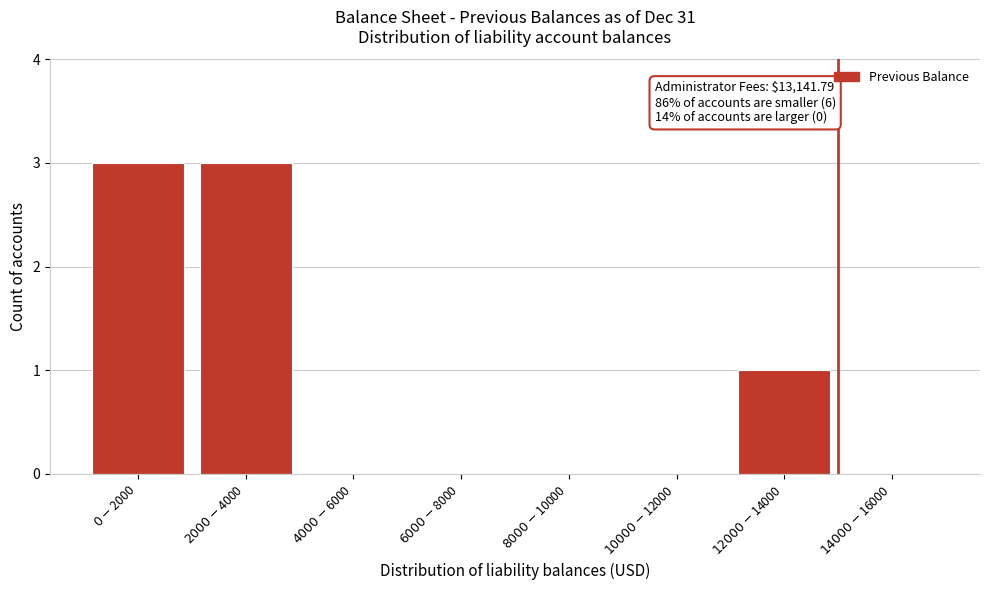

What is the sum of all values?

7